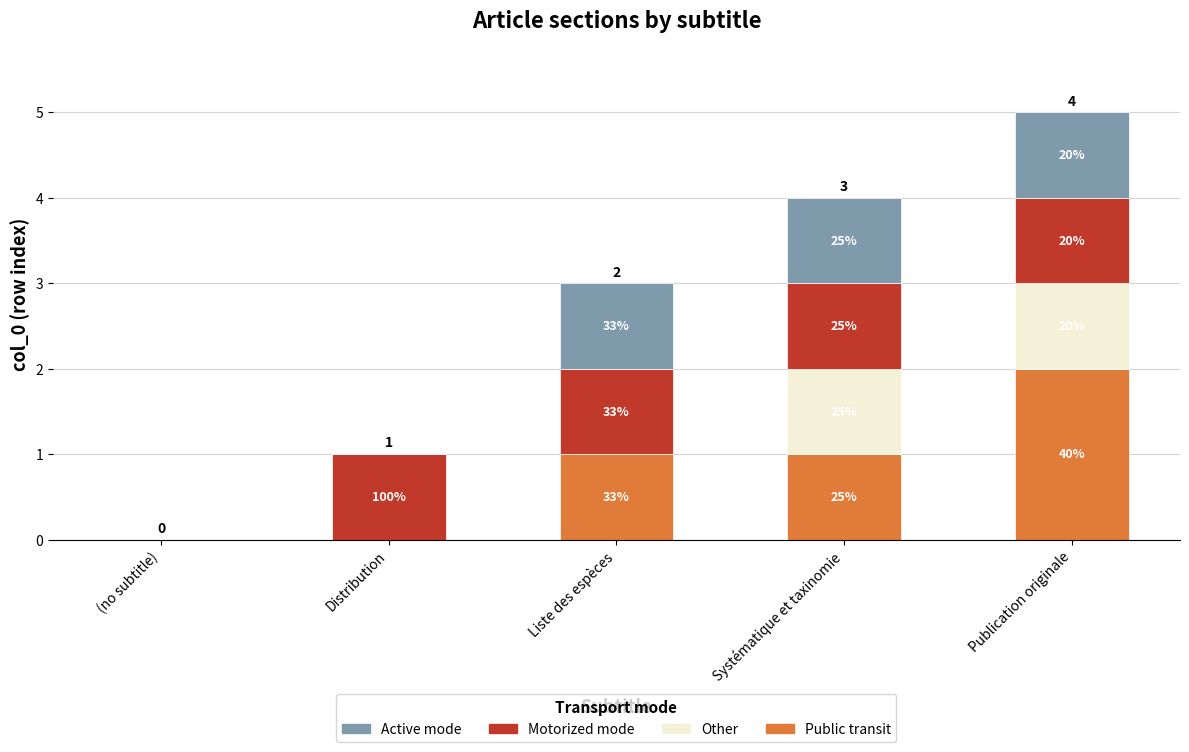

True or false: Public transit has a value of 3 at Publication originale.

False